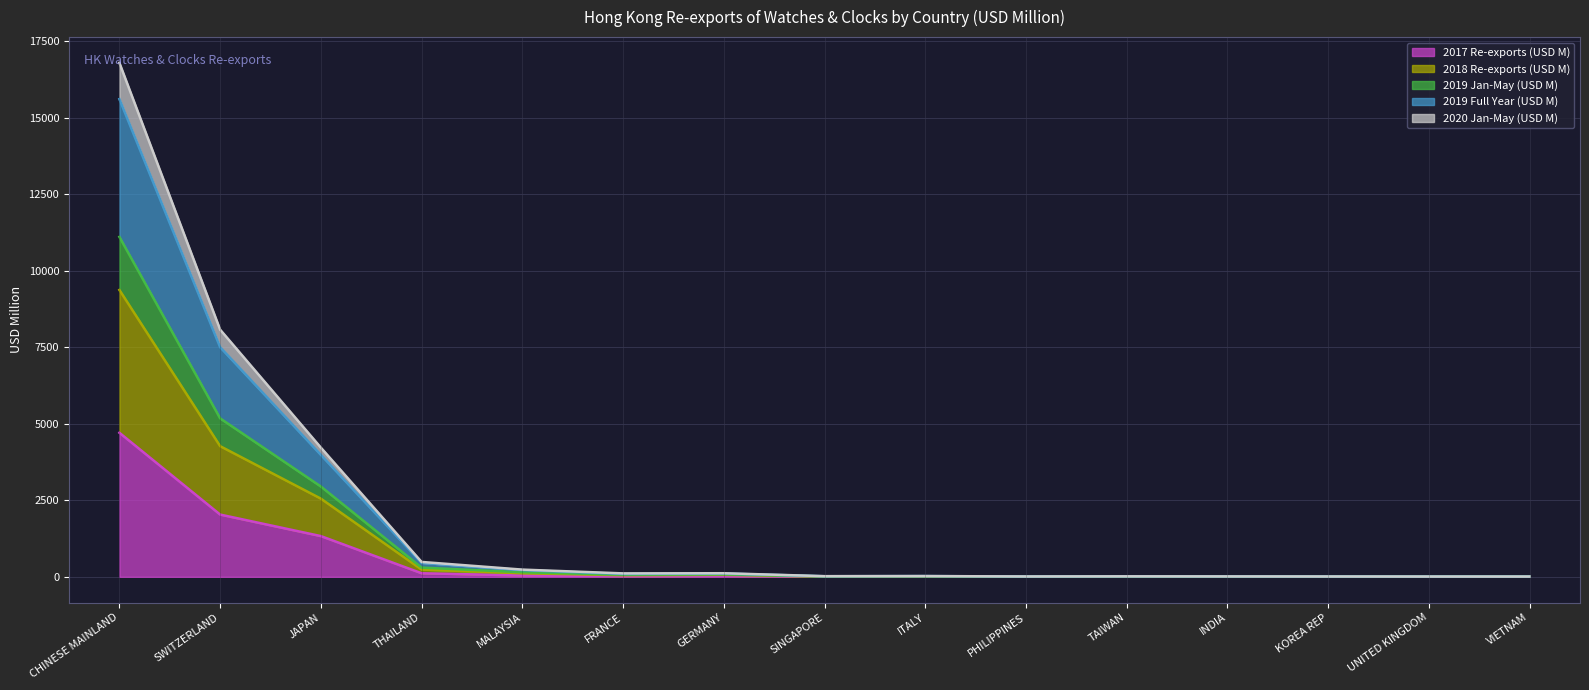

In 2019 Full Year (USD M), how many points are lower than both neighbors (excluding endpoints)?

4